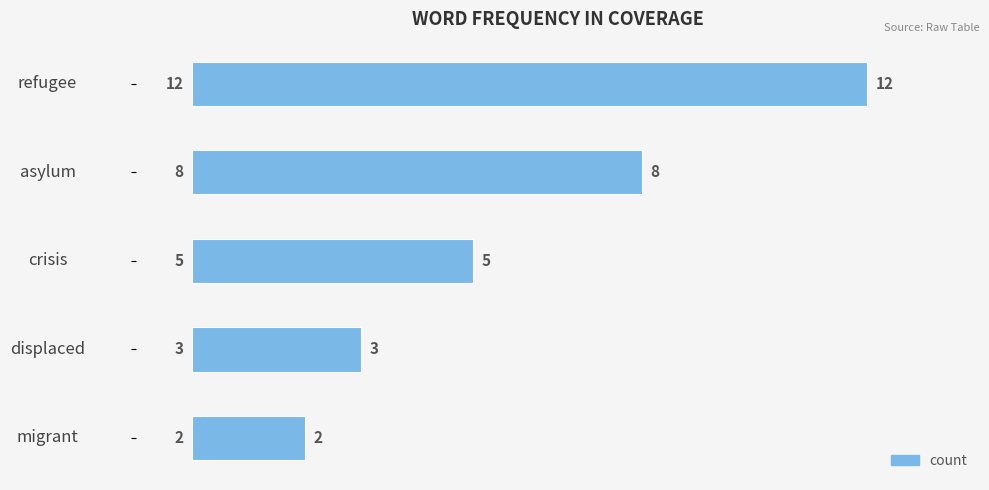

What is the label of the 3rd bar from the top?

crisis